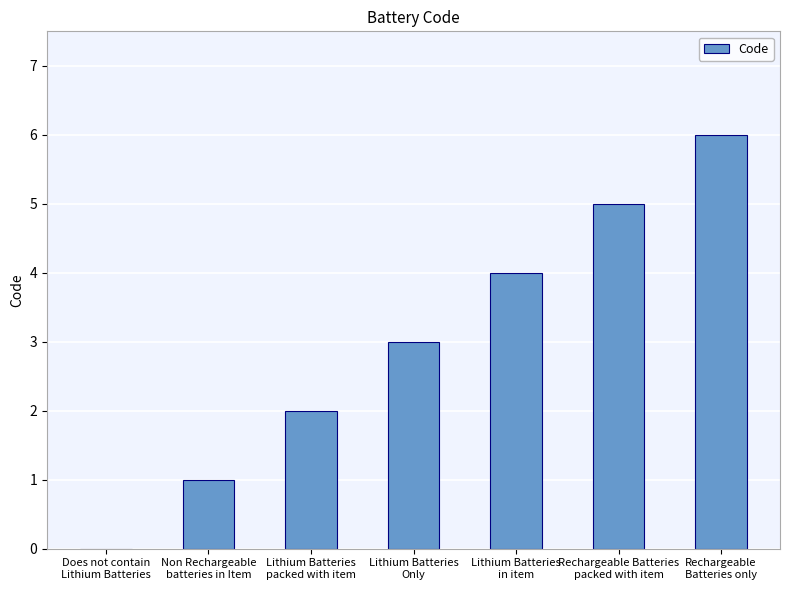

What is the greatest value displayed?

6